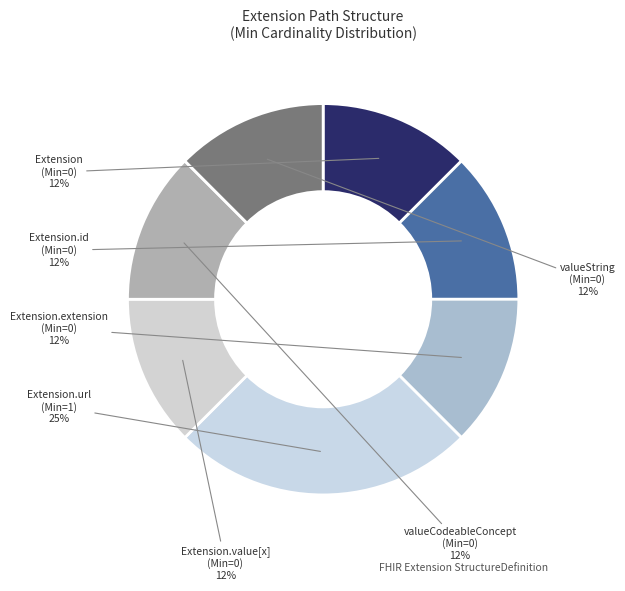

Which category has the biggest portion of the pie?

Extension.url